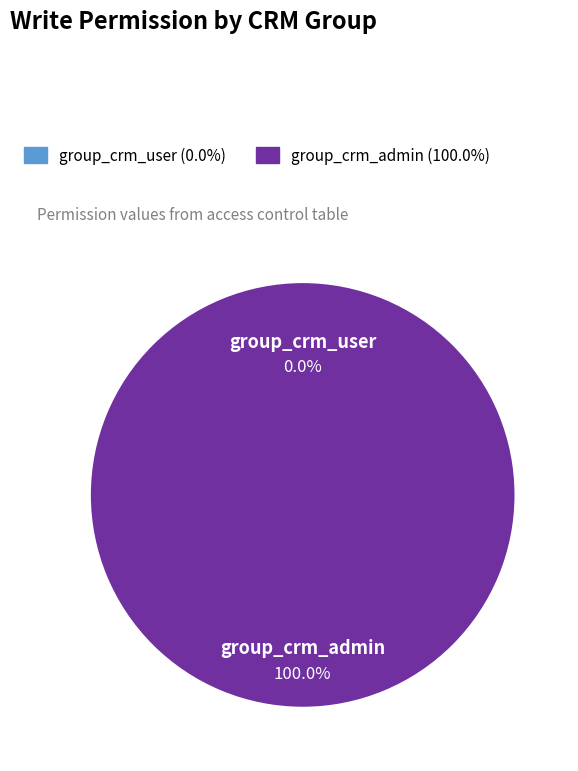

To the nearest percent, what is the difference between the group_crm_admin and group_crm_user slice percentages?

100%